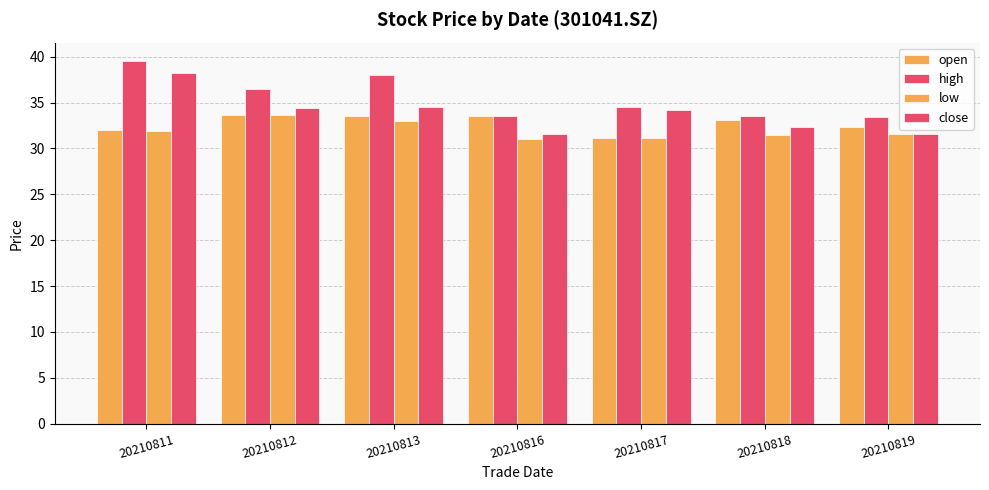

At which category is the sum across all series the highest?

20210811